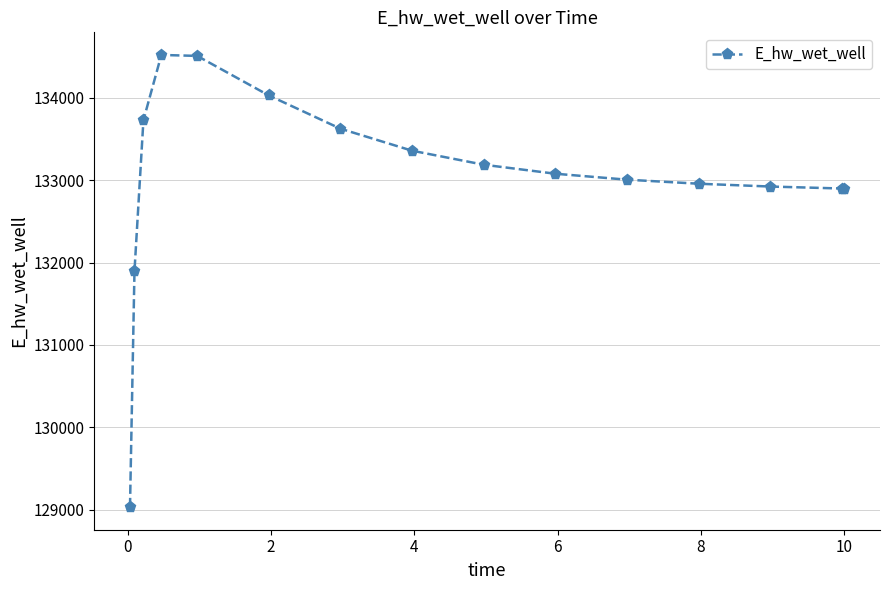

What is the minimum value shown in the chart?

129030.2